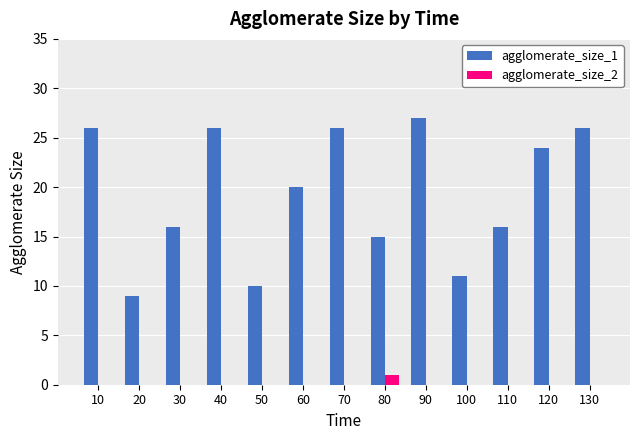

Is it true that agglomerate_size_1 equals 40 at 90?

False